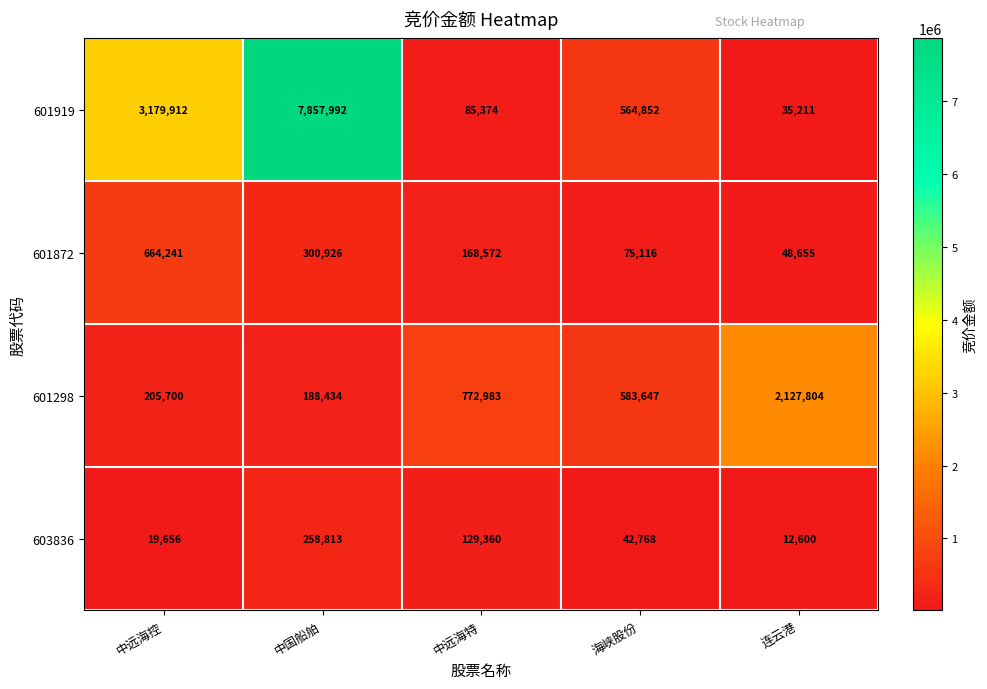

True or false: 601872 has a value of 75116 at 海峡股份.

True